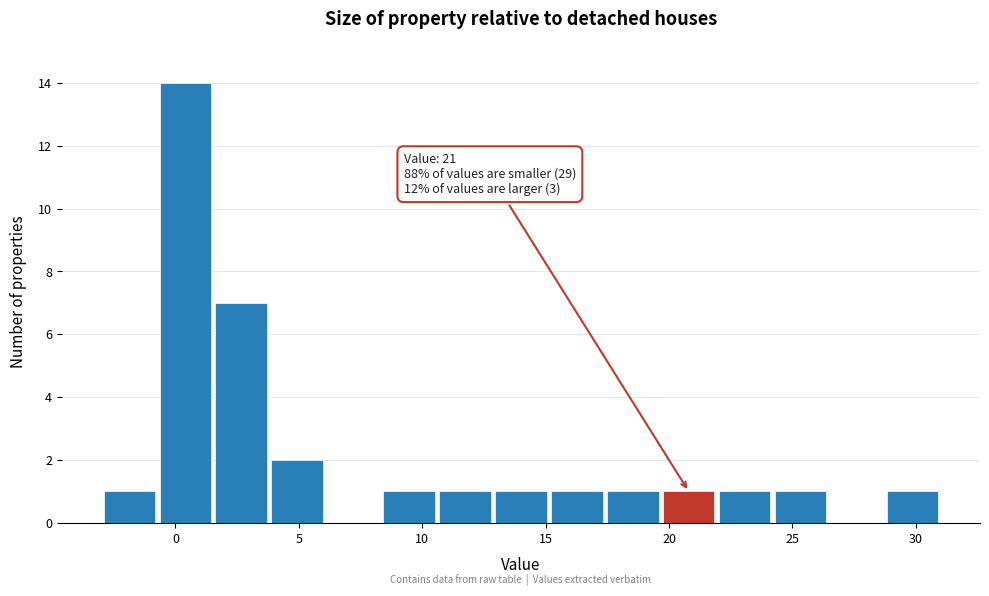

Which range on the x-axis has the tallest bar?

-0.5 to 1.5